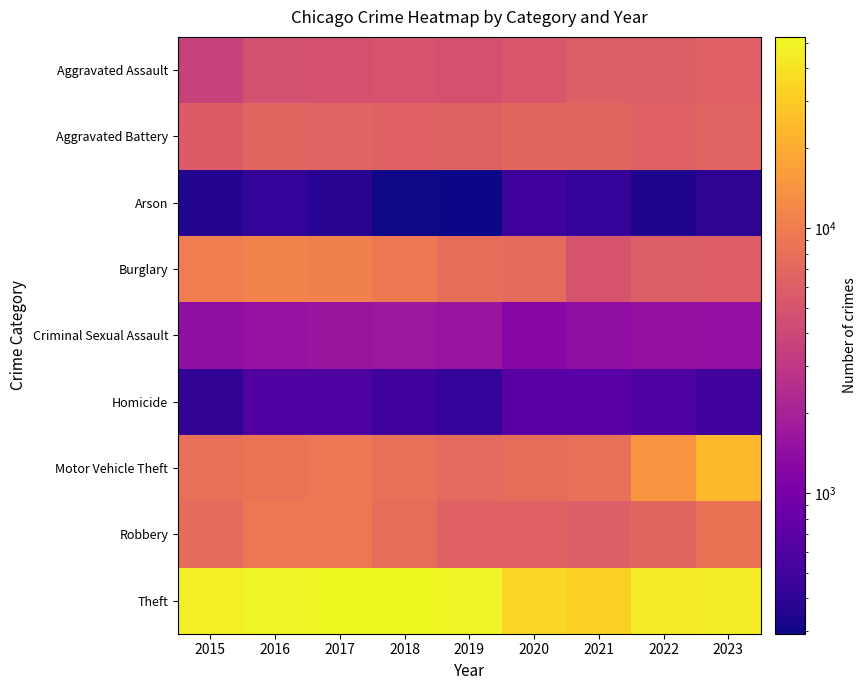

What is the greatest value displayed?

52555